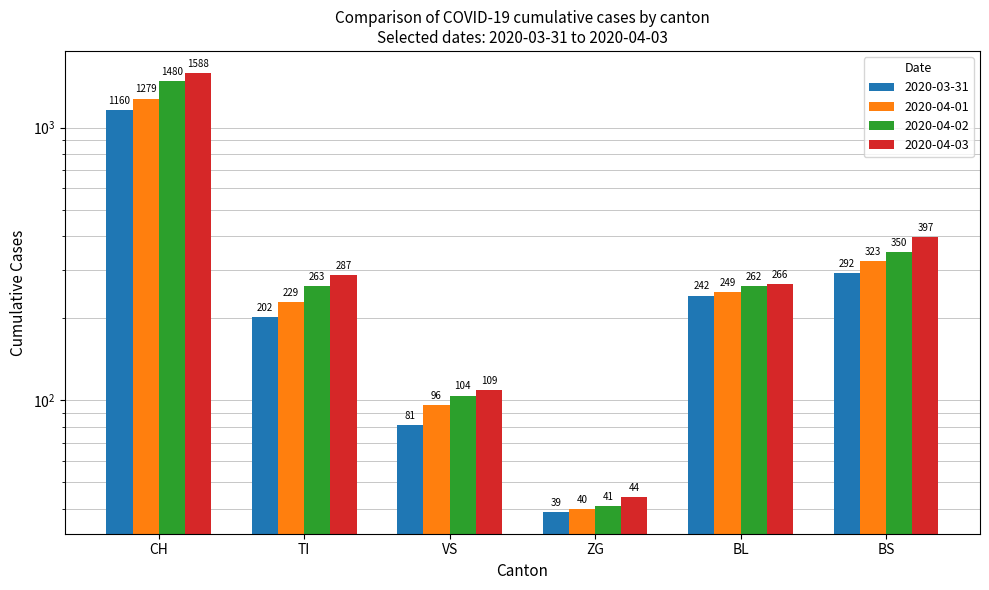

What is the label of the 4th bar from the right?

VS